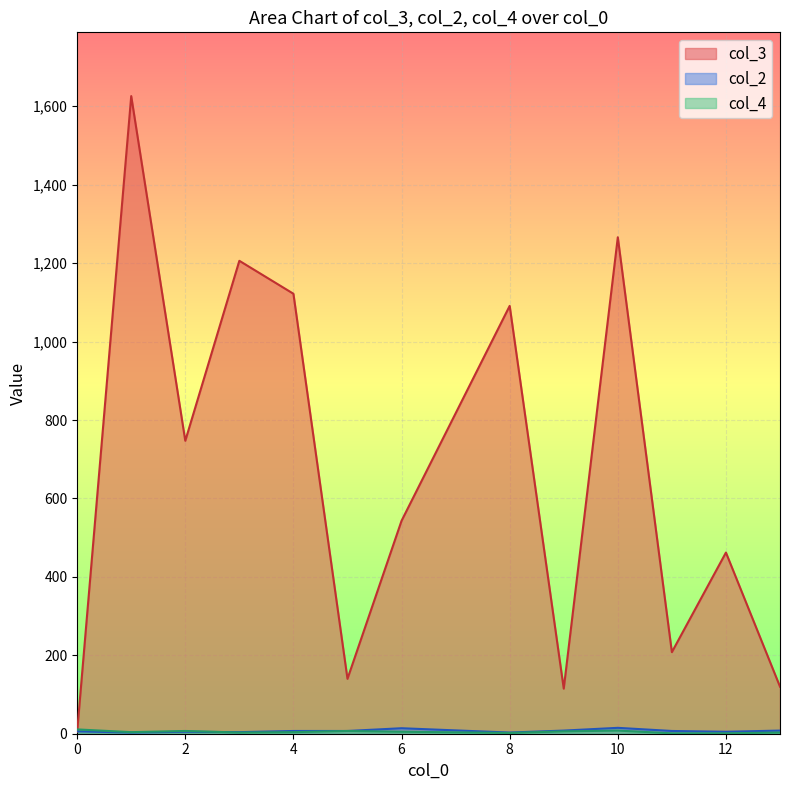

What is the average value of the col_2 series?

1